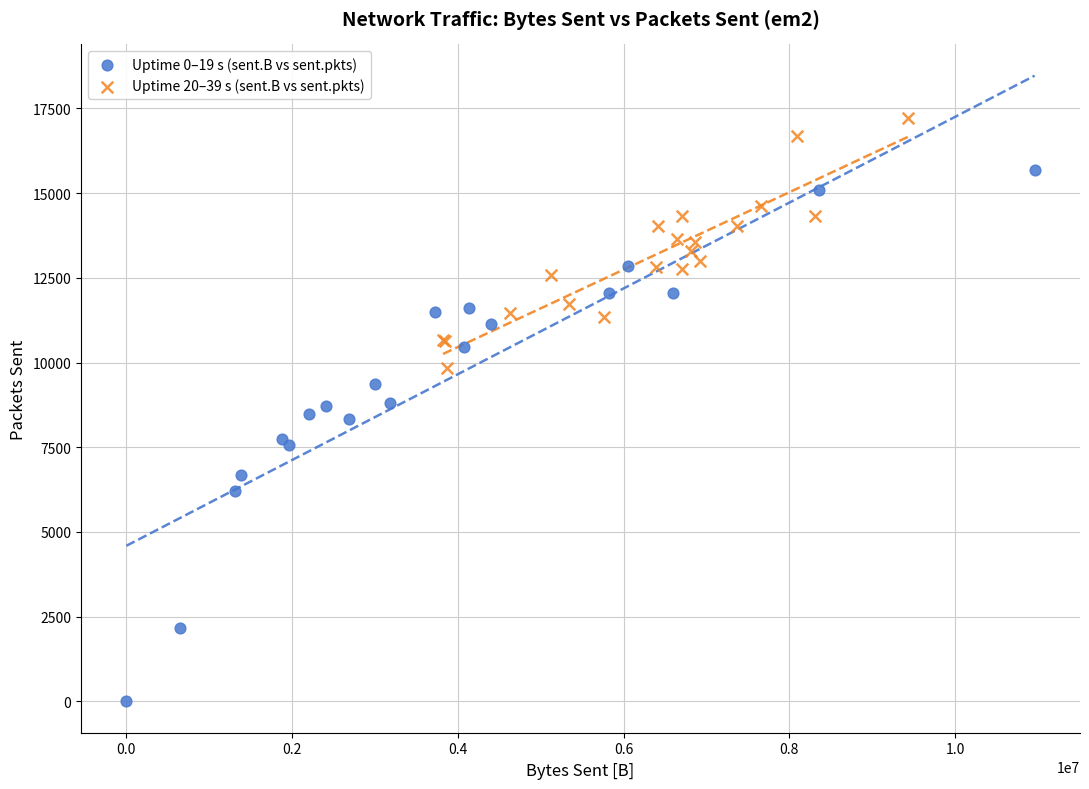

Which series reaches the minimum Y coordinate?

Uptime 0–19 s (sent.B vs sent.pkts)